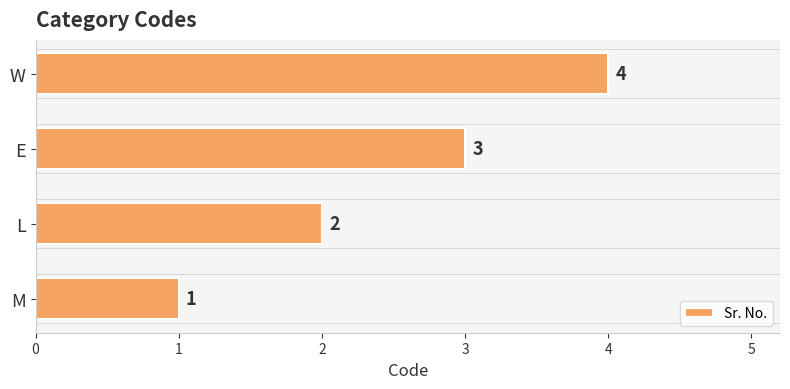

What is the ratio of the value at E to the value at M?

3.0